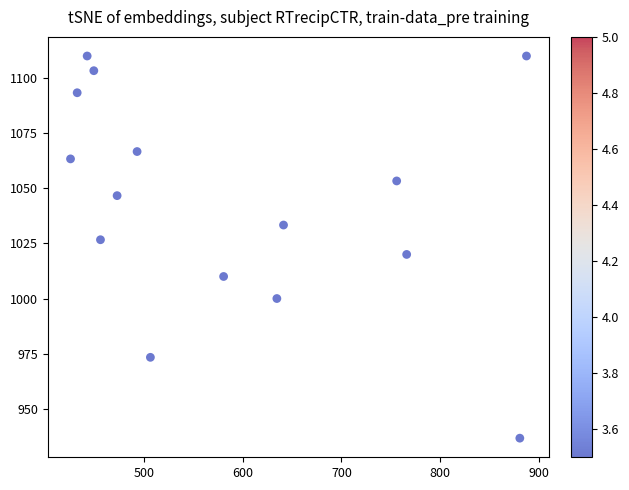

What is the range of Y values (max minus min)?

173.3